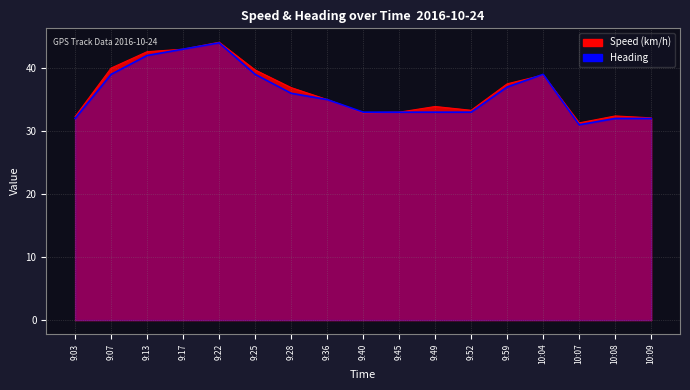

After their last crossing, which series has the higher values: Heading or Speed (km/h)?

Speed (km/h)